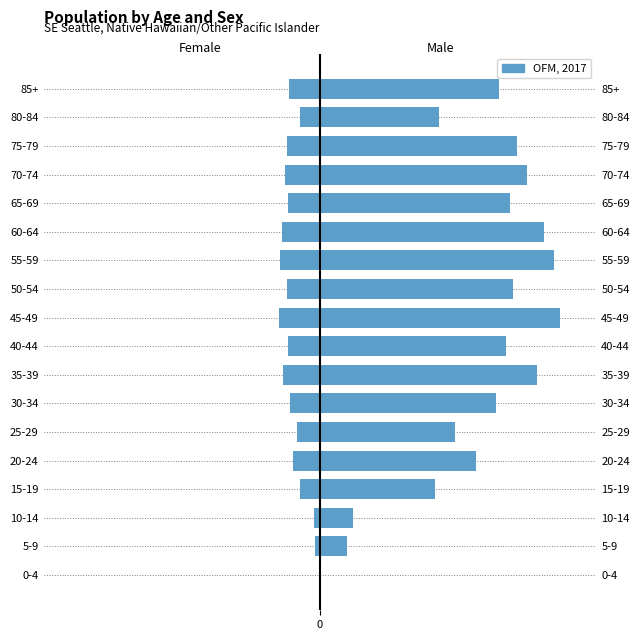

What is the value of the 8th bar from the left?

-64